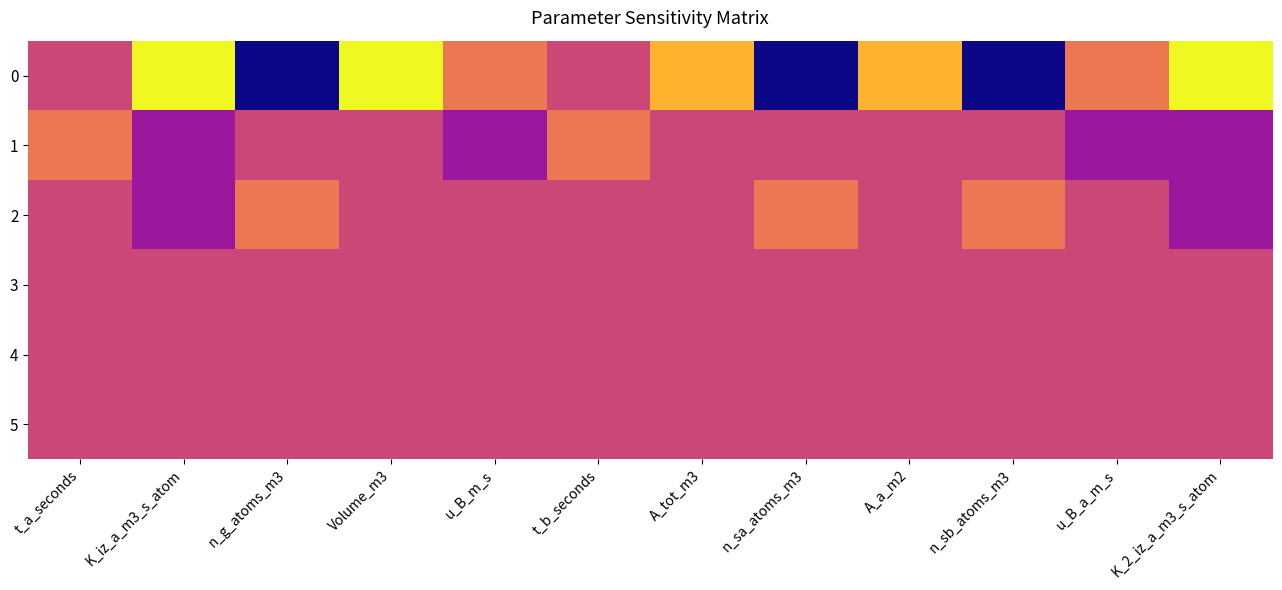

How many series are shown in this chart?

6